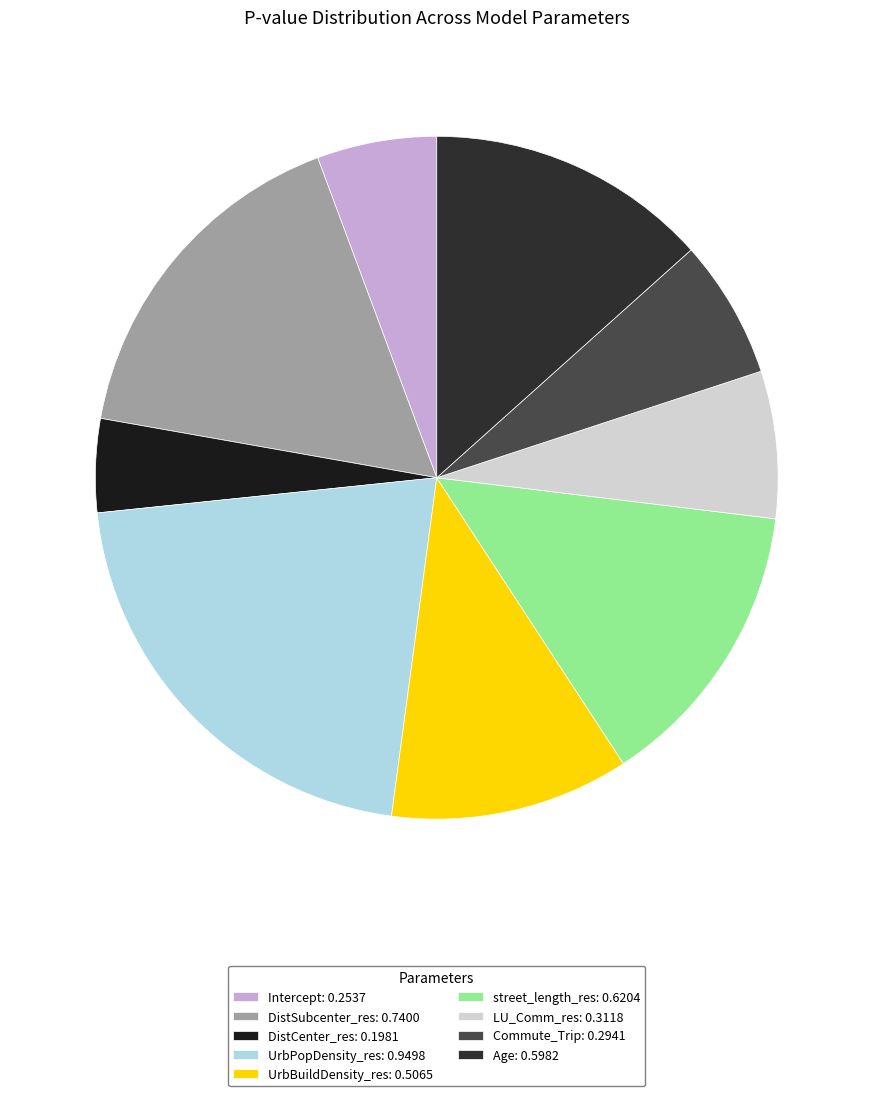

Count the number of slices in the pie.

9